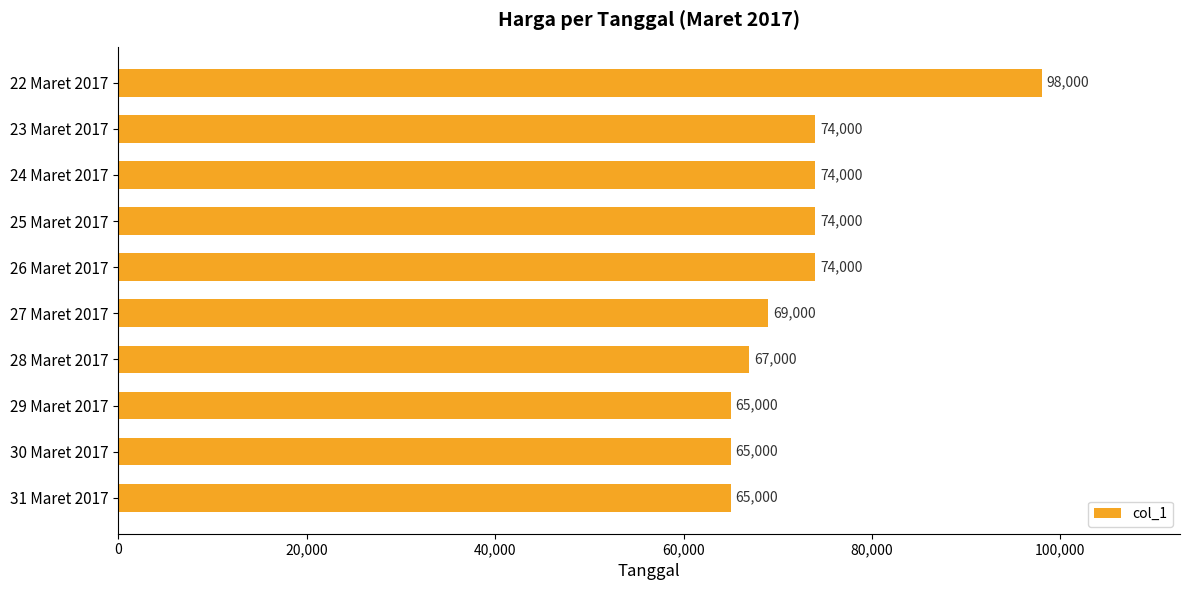

What position from the bottom is 24 Maret 2017?

8